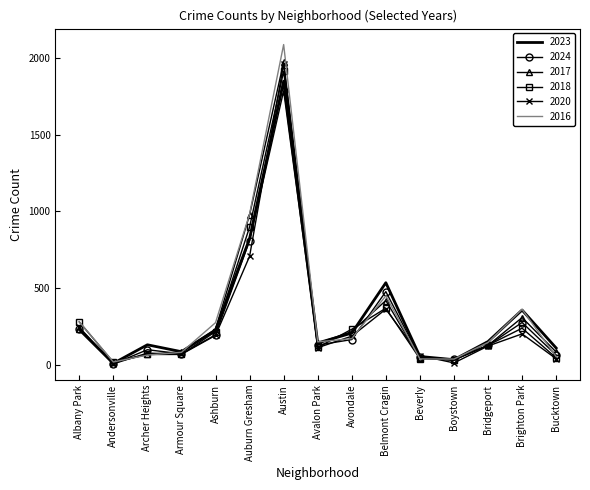

True or false: 2024 has a value of 236 at Albany Park.

True